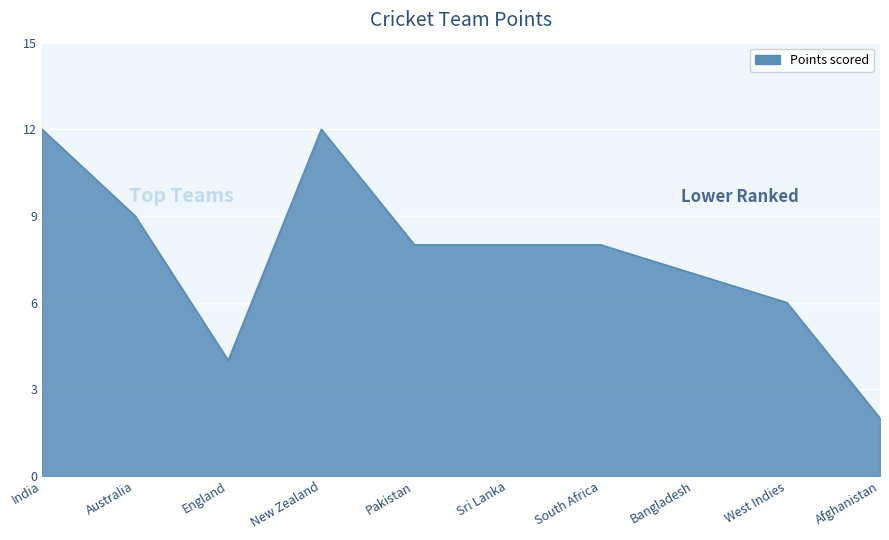

What position from the right is India?

10